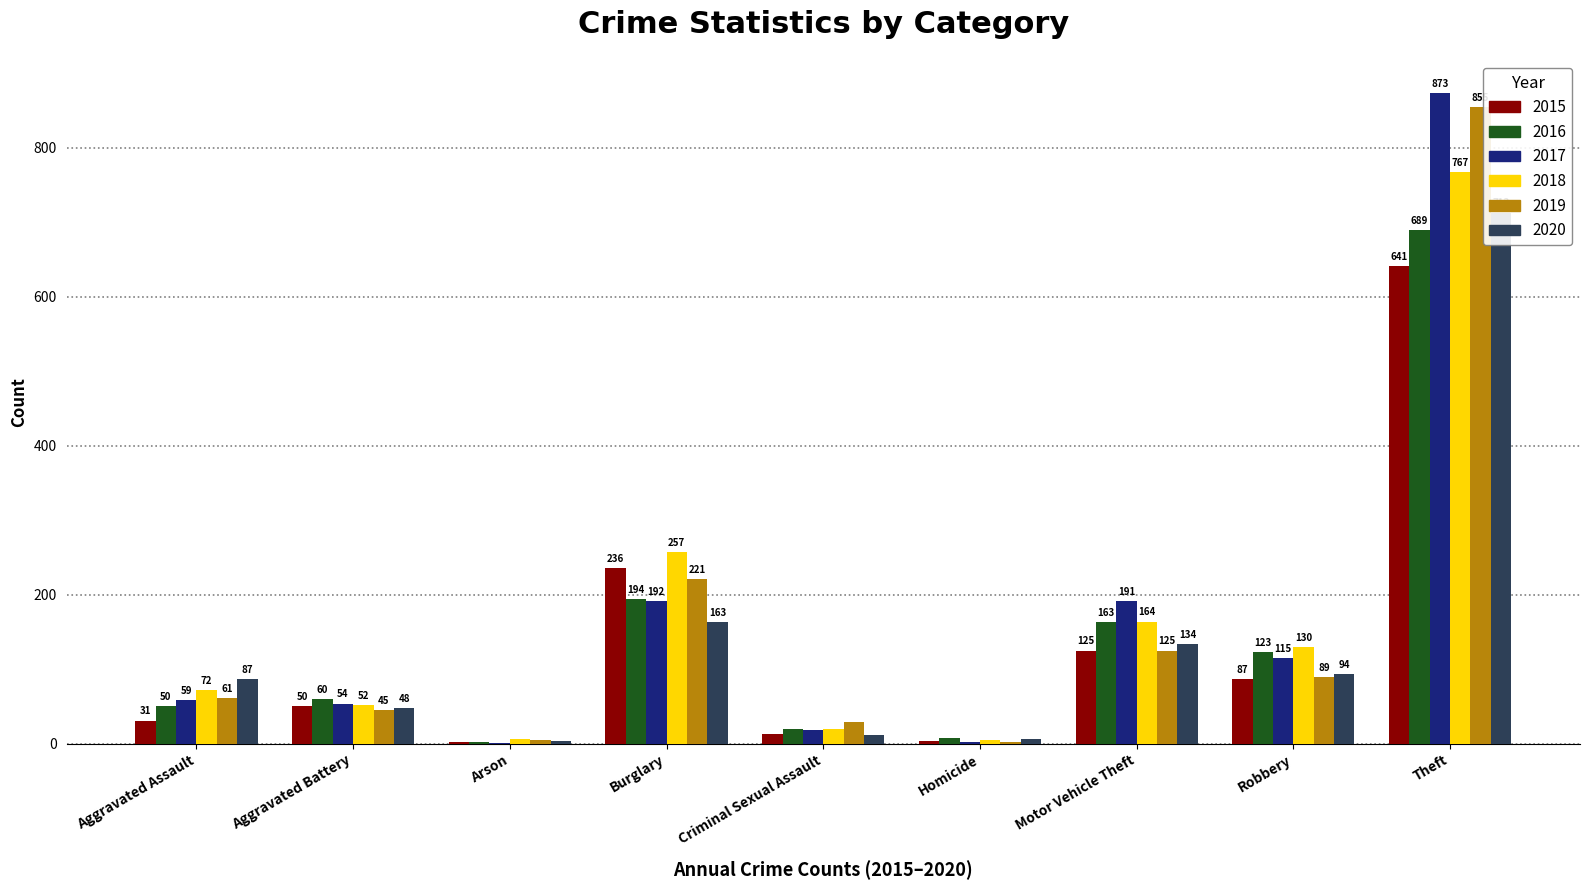

Is the value of 2018 at Motor Vehicle Theft greater than the value of 2020 at Aggravated Assault?

Yes